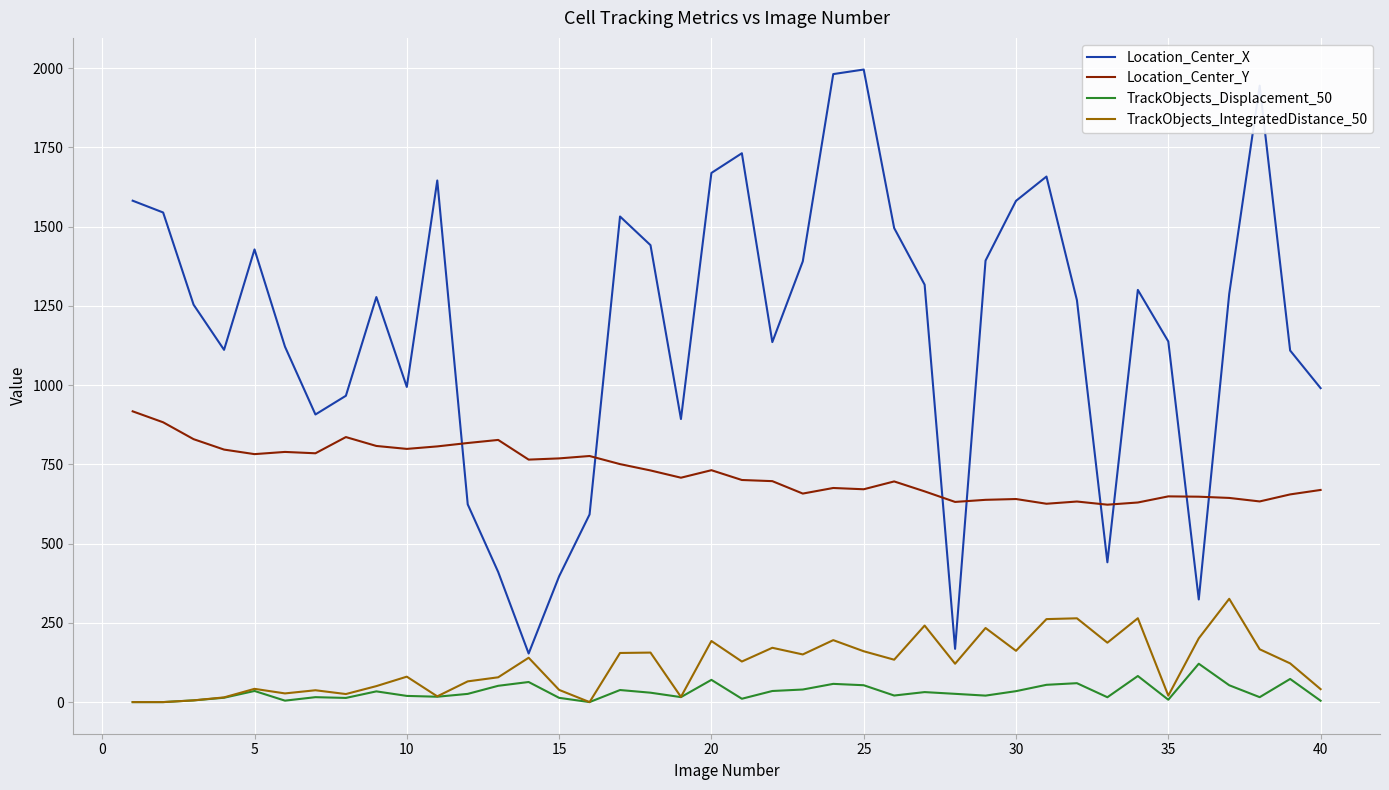

True or false: Location_Center_X and TrackObjects_Displacement_50 cross at least once.

False